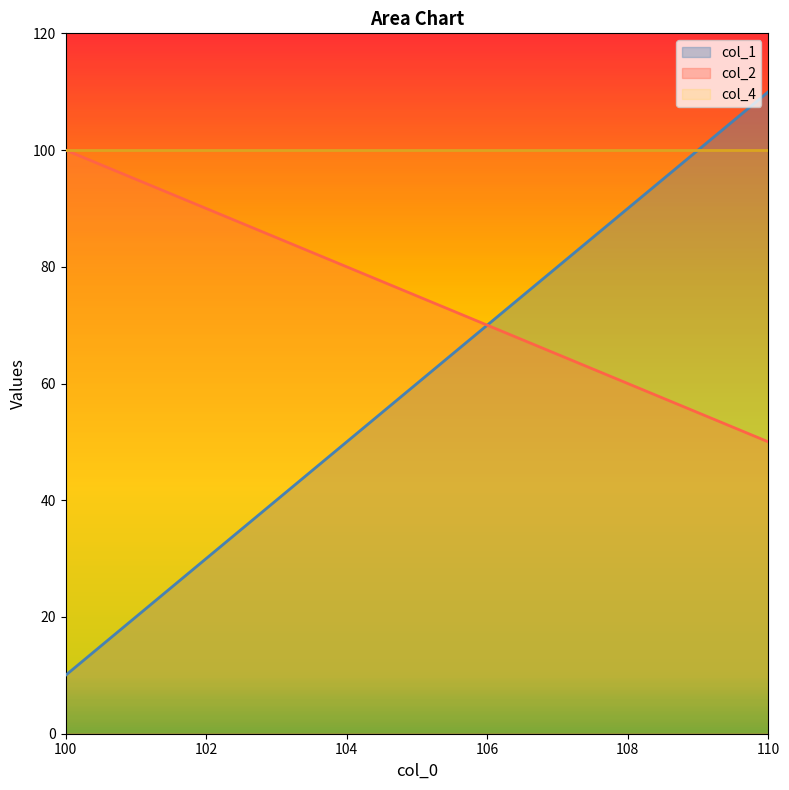

How many lines are shown in the chart?

3